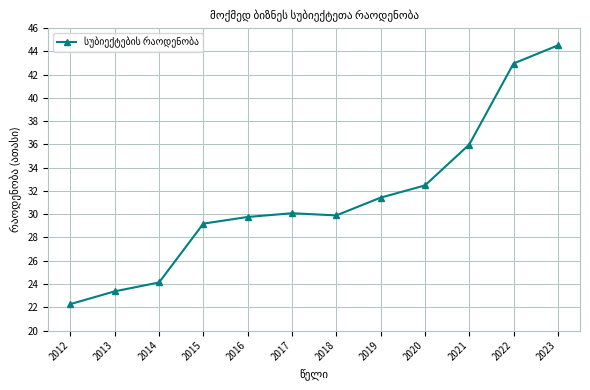

Is it true that the value at 2015 is 29.2?

True